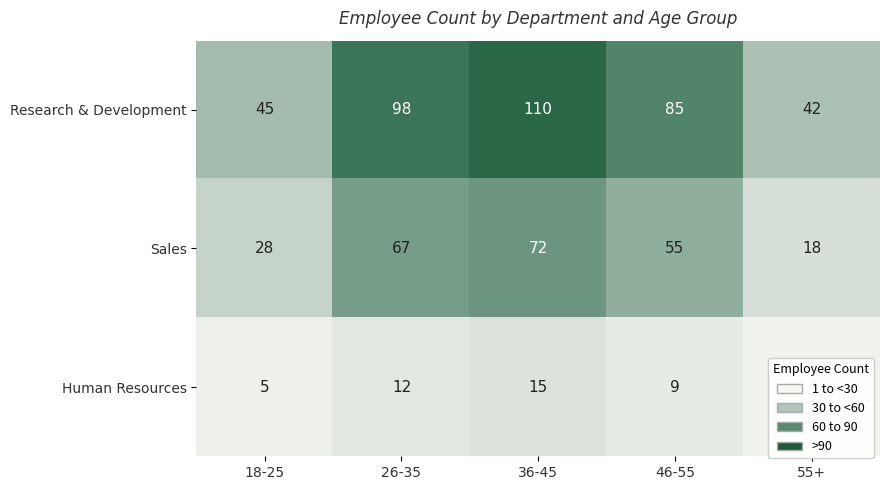

What is the difference between the Research & Development values at 26-35 and 55+?

56